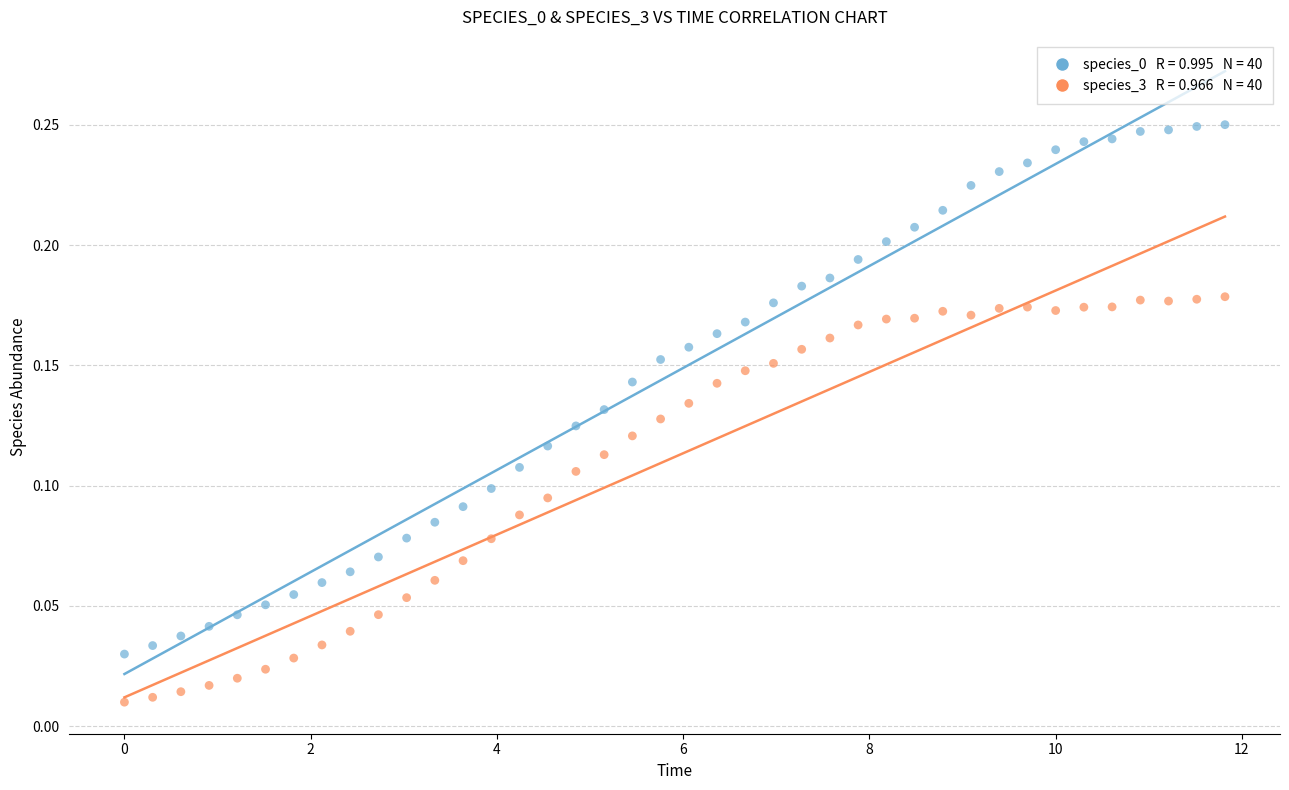

Across all data points, what is the range of X values (max minus min)?

11.8